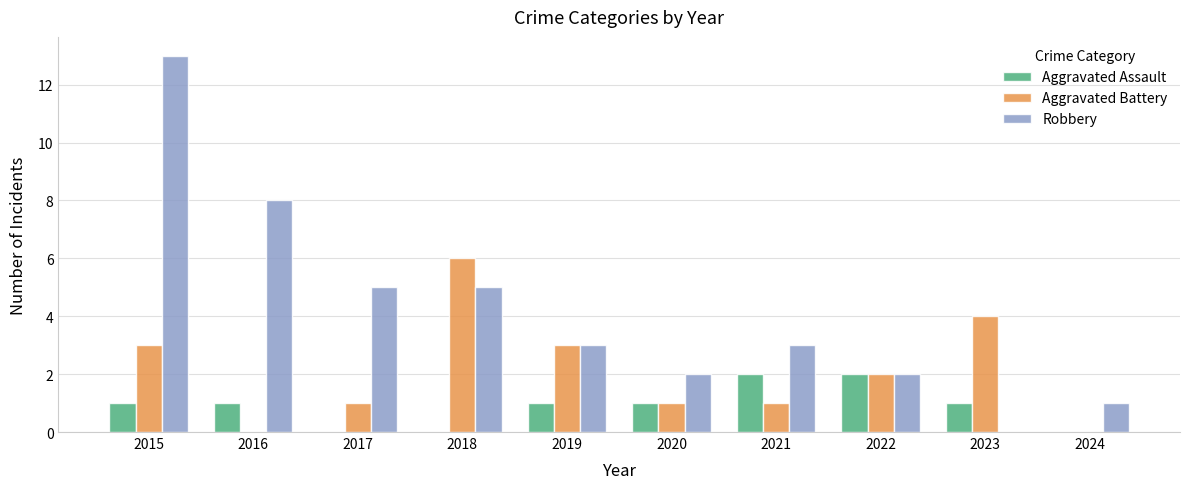

How many distinct data groups are displayed?

3